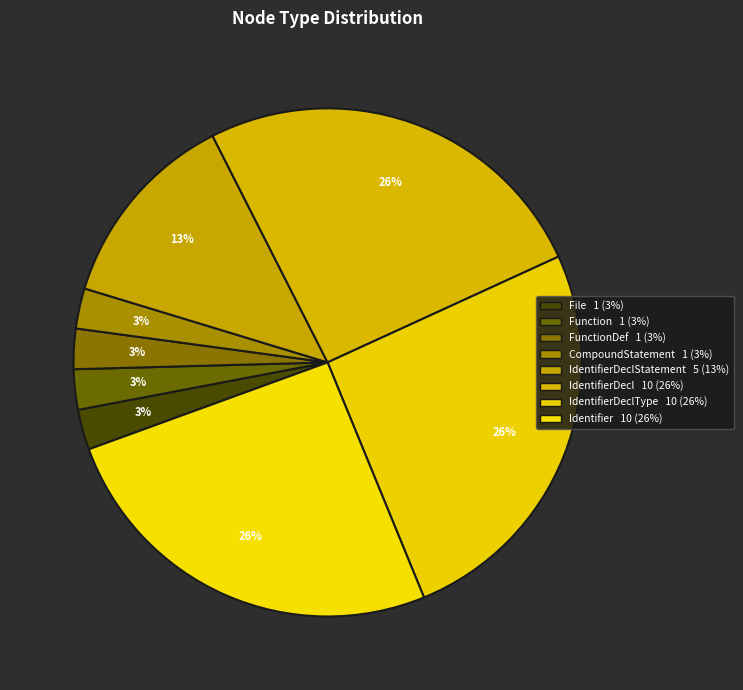

Does any single category account for the majority?

No